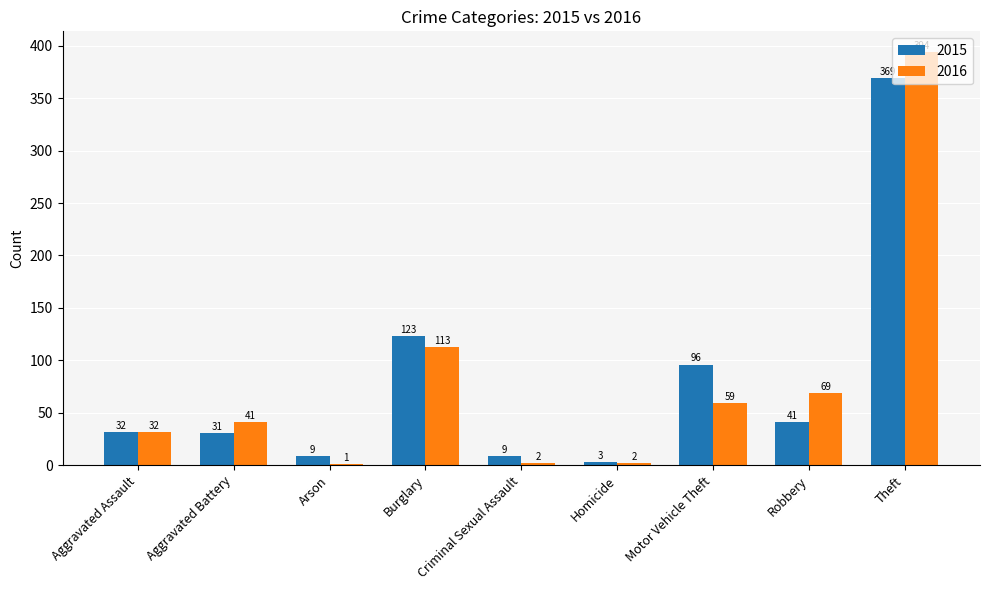

How many groups of bars are there?

9